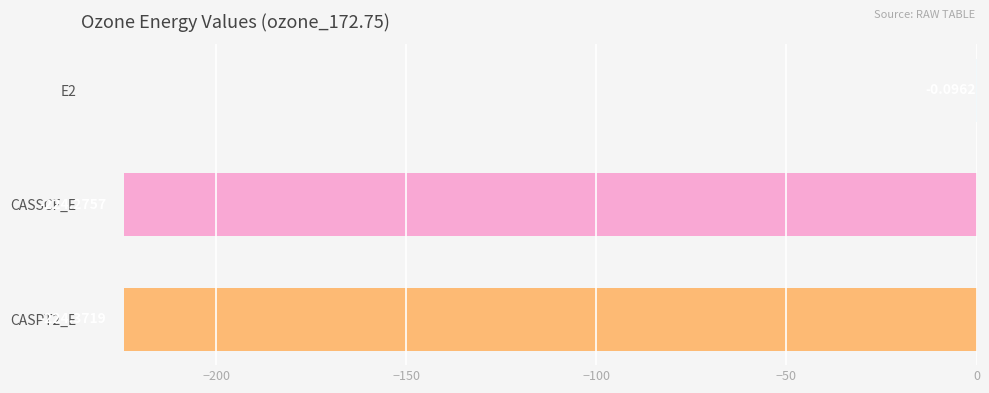

Between CASPT2_E and E2, which is larger?

E2